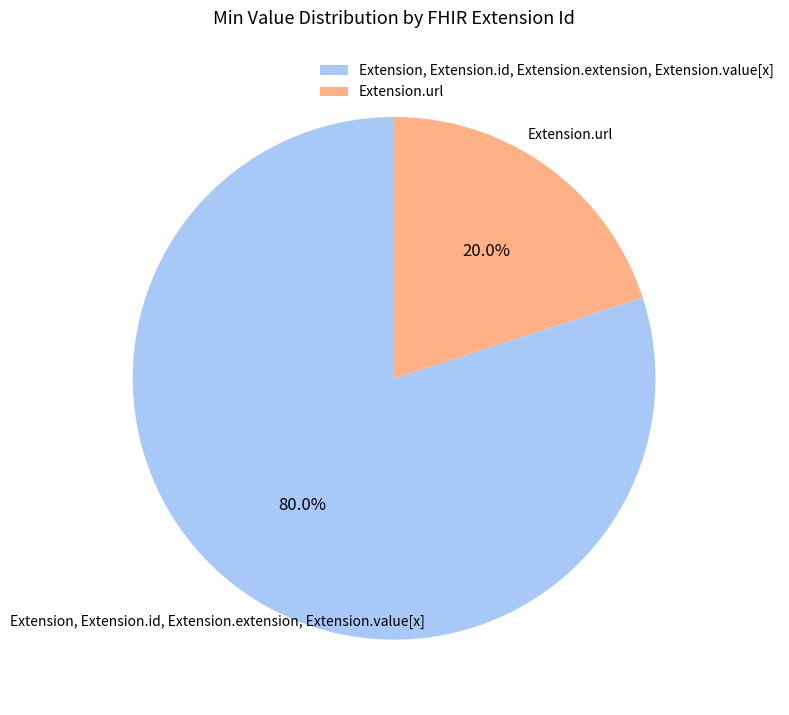

Does any single category account for the majority?

Yes